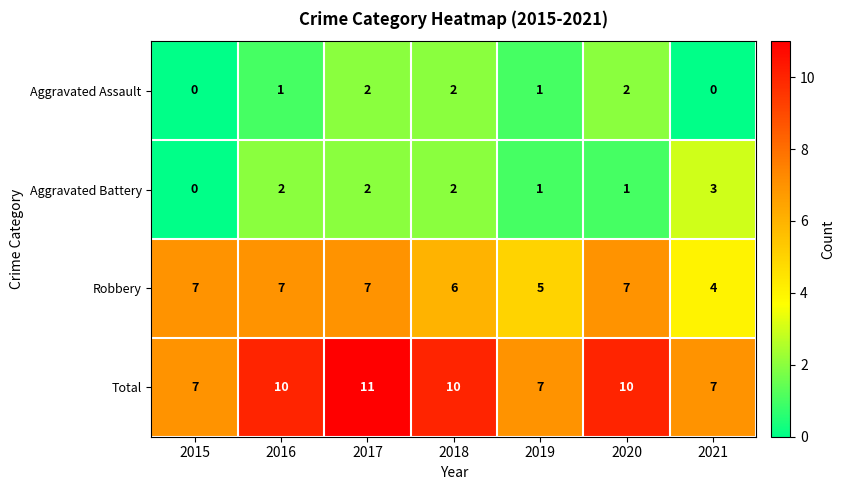

The Aggravated Battery series shows 0 at 2017. True or false?

False